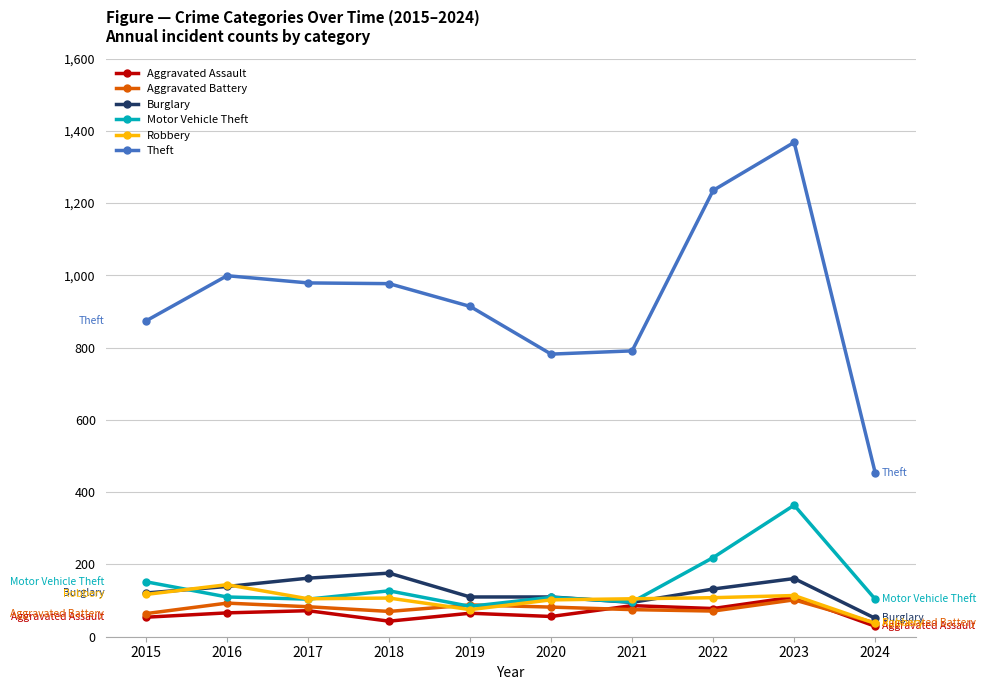

At which category is the sum across all series the highest?

2023